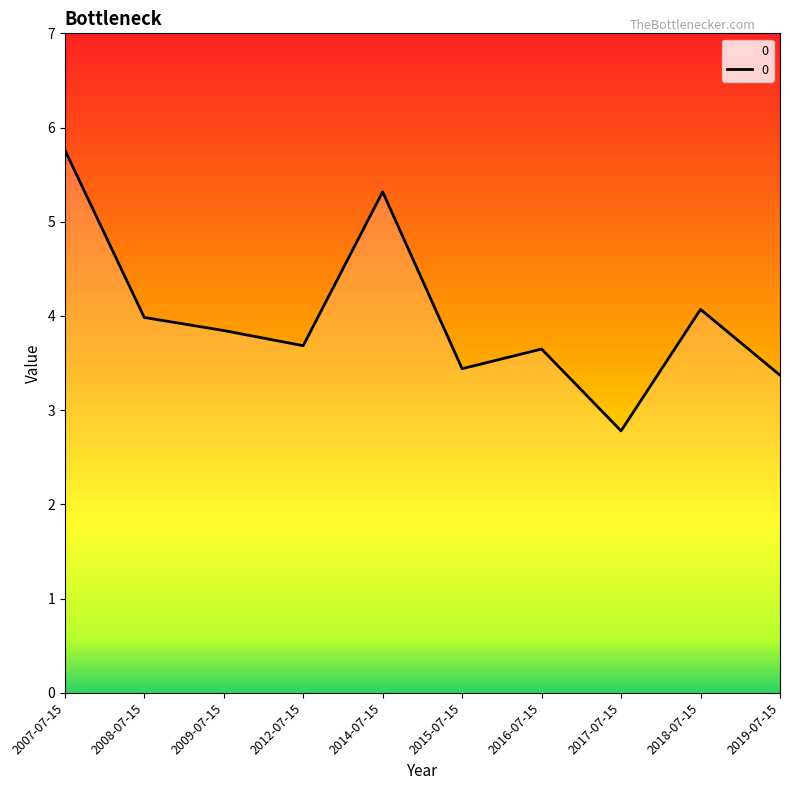

Which label corresponds to the smallest value in the chart?

2017-07-15